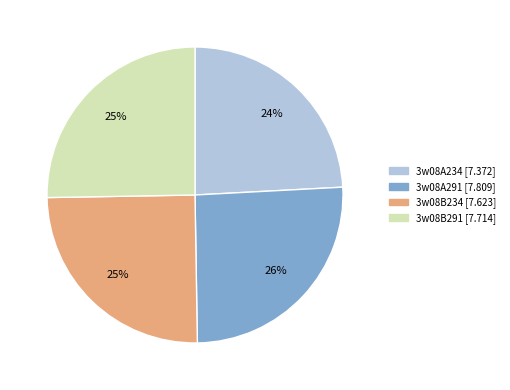

How many segments does this pie chart have?

4